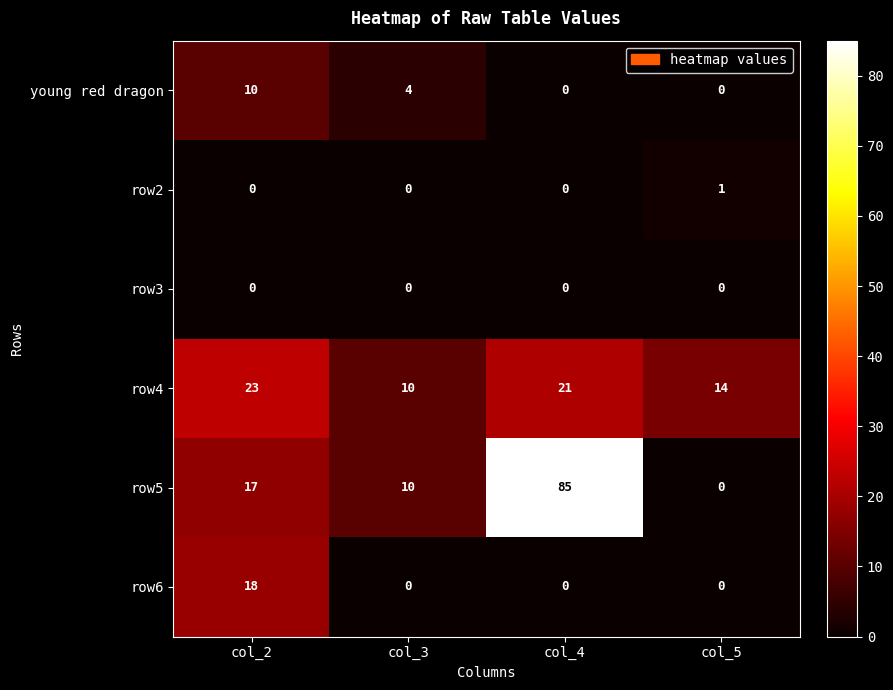

At which category is the sum across all series the highest?

col_4